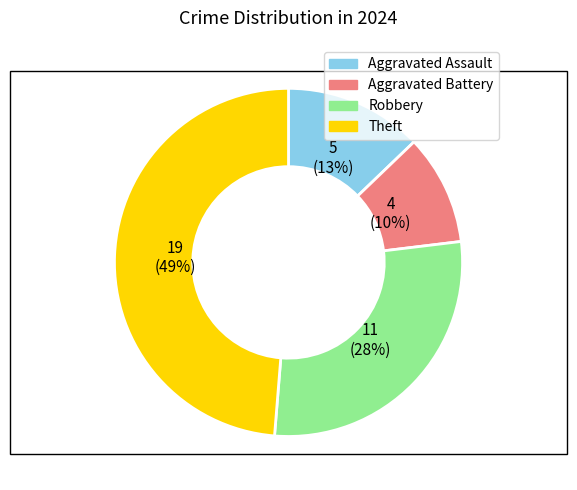

Which slice is the largest?

Theft